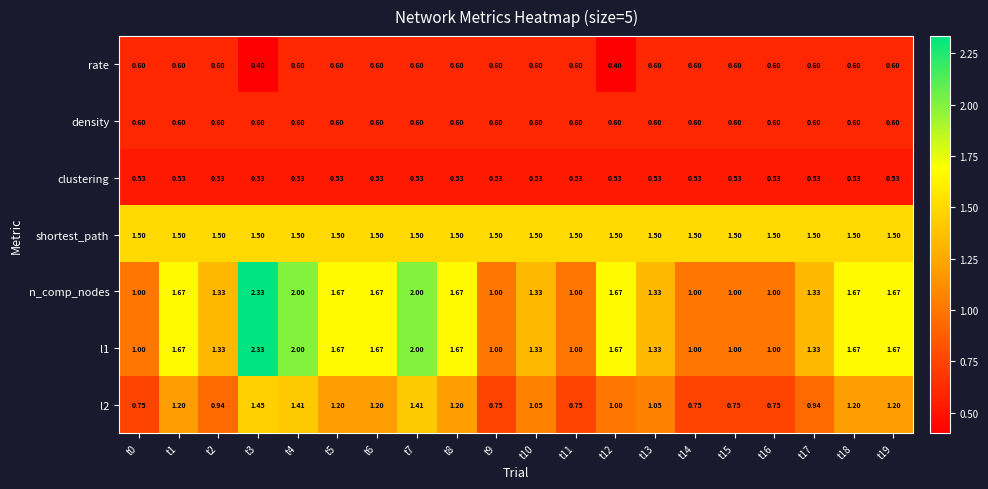

Which series has the largest total across all categories?

shortest_path